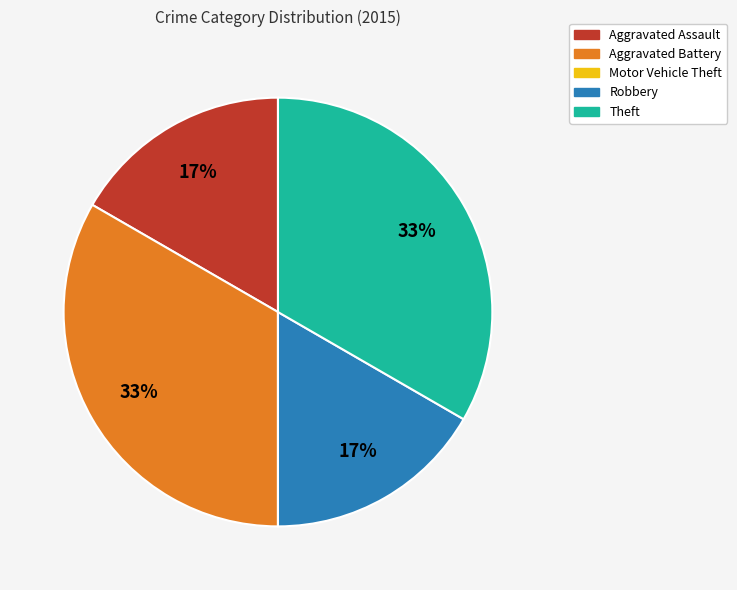

To the nearest percent, what is the average slice percentage?

20%